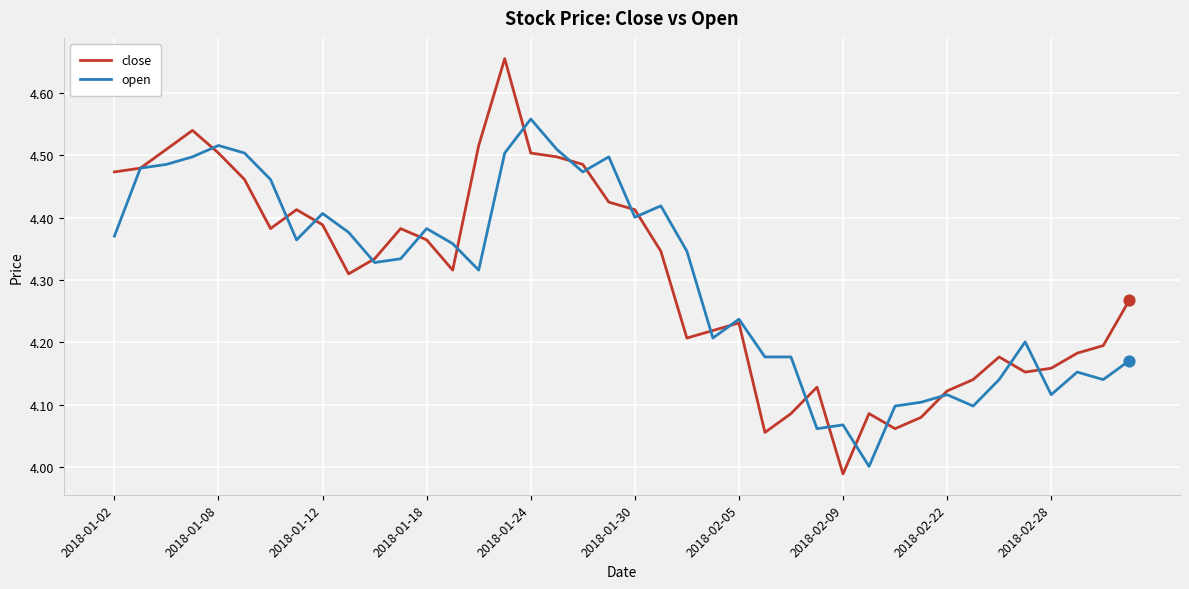

What are all the series names shown in the legend?

close, open